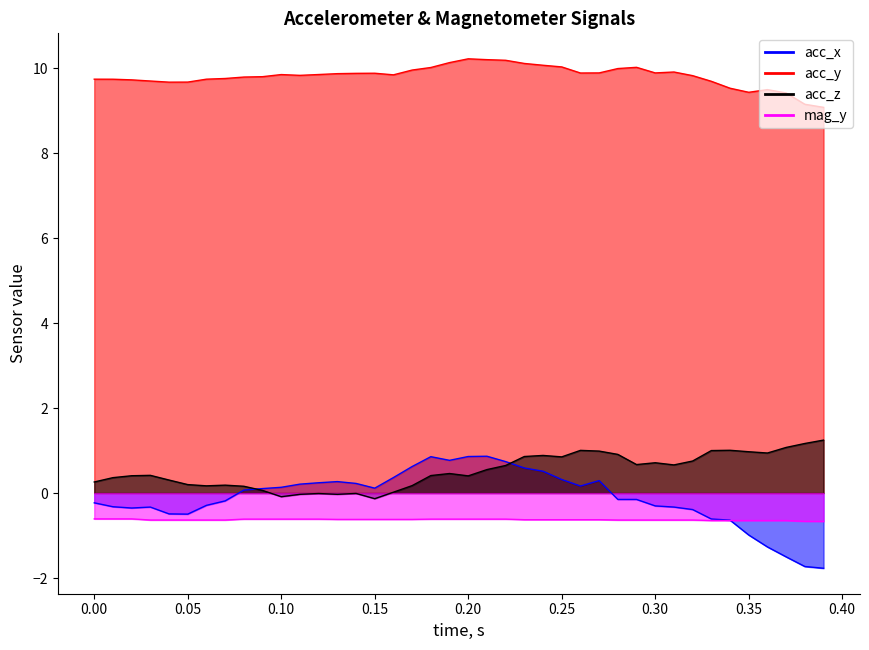

The value of acc_y at 37 is 15.1. True or false?

False